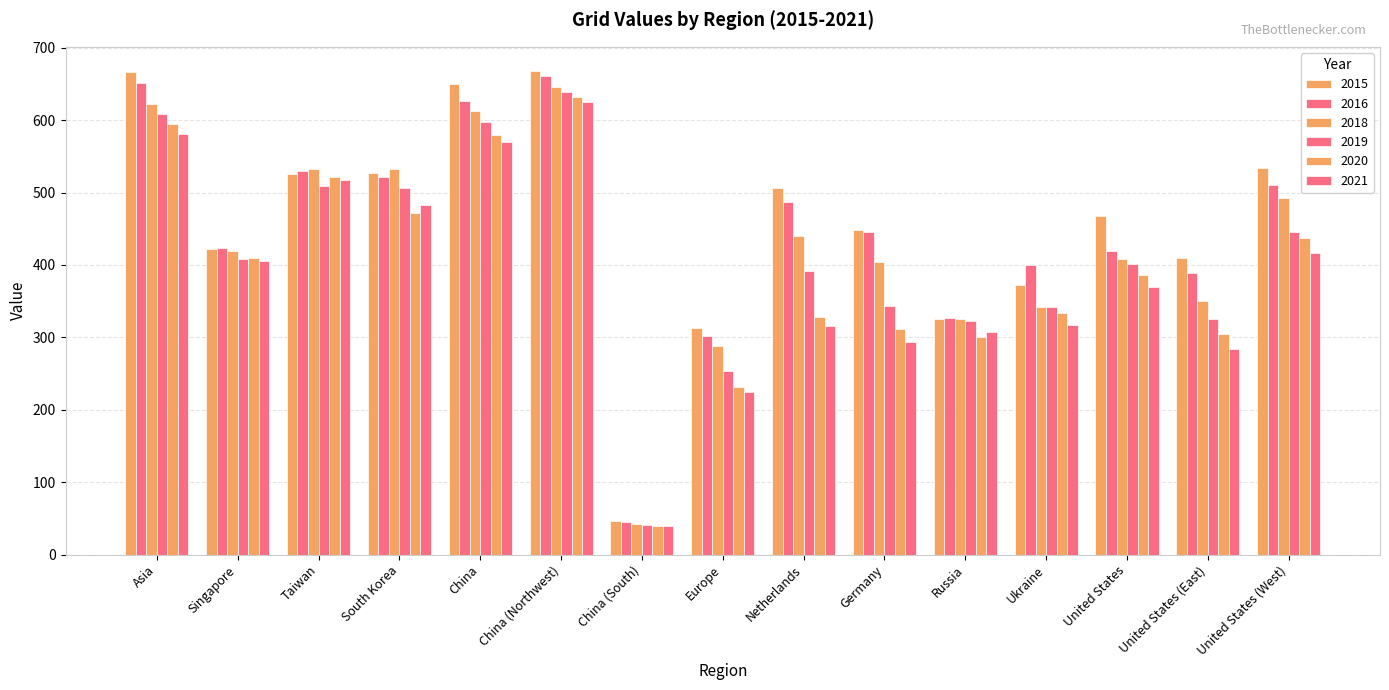

Where does the 2019 series first go above 401?

Asia